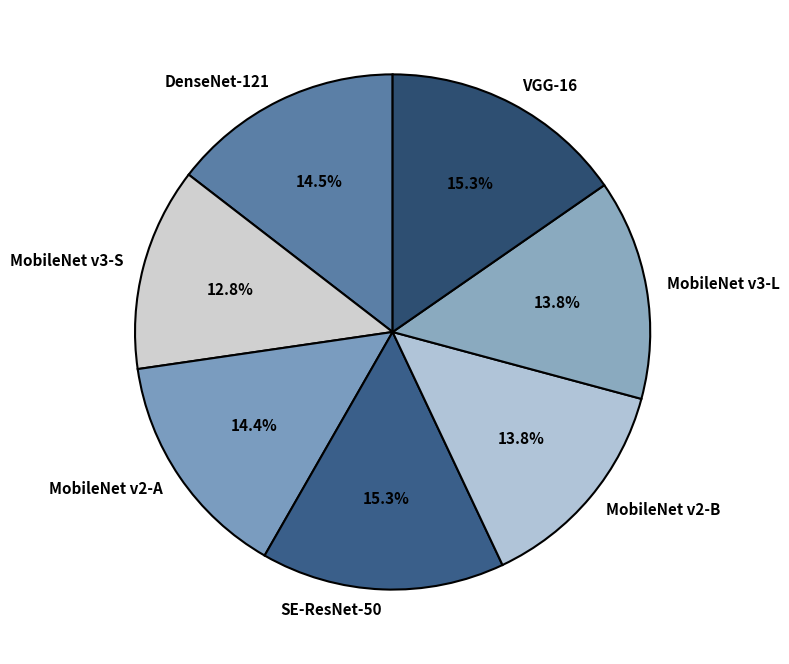

Do DenseNet-121 and MobileNet v2-A together represent more than half of the pie?

No